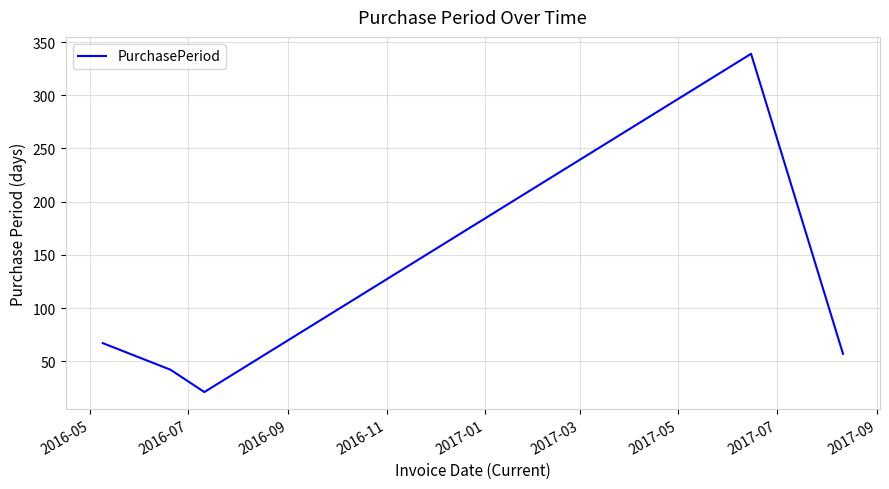

What is the smallest value displayed?

21